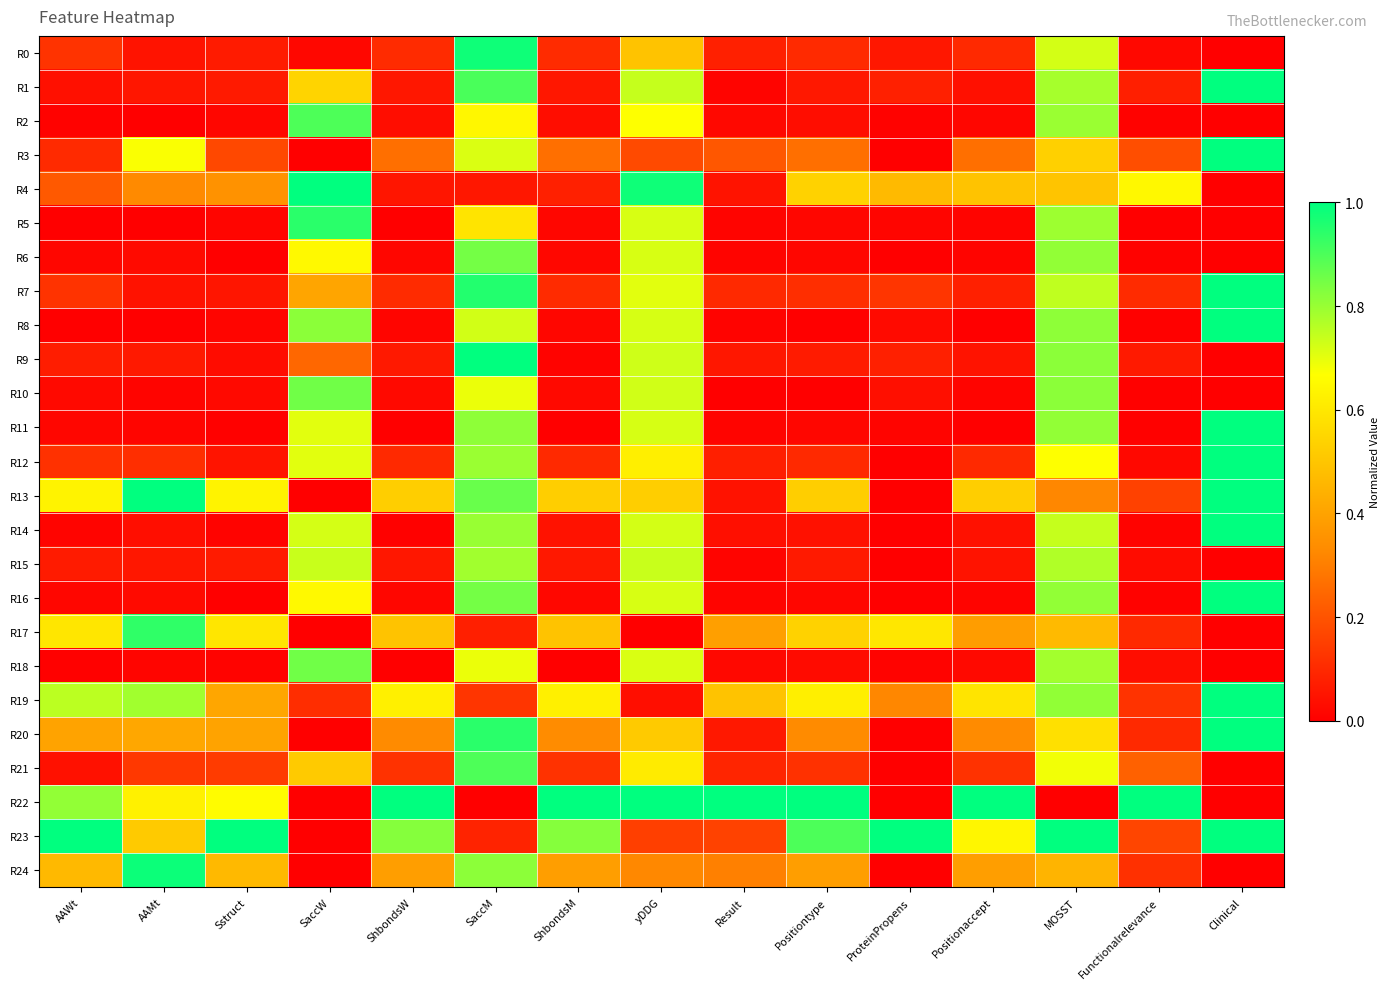

Reading left to right, transcribe all the data shown in this chart.

R0: AAWt=0.1	AAMt=0.0	Sstruct=0.1	SaccW=0.0	ShbondsW=0.1	SaccM=1.0	ShbondsM=0.1	yDDG=0.5	Result=0.1	Positiontype=0.1	ProteinPropens=0.1	Positionaccept=0.1	MOSST=0.7	Functionalrelevance=0.0	Clinical=0.0
R1: AAWt=0.0	AAMt=0.1	Sstruct=0.1	SaccW=0.5	ShbondsW=0.1	SaccM=0.9	ShbondsM=0.1	yDDG=0.7	Result=0.0	Positiontype=0.1	ProteinPropens=0.1	Positionaccept=0.0	MOSST=0.8	Functionalrelevance=0.1	Clinical=1.0
R2: AAWt=0.0	AAMt=0.0	Sstruct=0.0	SaccW=0.9	ShbondsW=0.0	SaccM=0.6	ShbondsM=0.0	yDDG=0.7	Result=0.0	Positiontype=0.0	ProteinPropens=0.0	Positionaccept=0.0	MOSST=0.8	Functionalrelevance=0.0	Clinical=0.0
R3: AAWt=0.1	AAMt=0.7	Sstruct=0.2	SaccW=0.0	ShbondsW=0.3	SaccM=0.7	ShbondsM=0.3	yDDG=0.2	Result=0.2	Positiontype=0.3	ProteinPropens=0.0	Positionaccept=0.3	MOSST=0.5	Functionalrelevance=0.2	Clinical=1.0
R4: AAWt=0.2	AAMt=0.3	Sstruct=0.4	SaccW=1.0	ShbondsW=0.1	SaccM=0.1	ShbondsM=0.1	yDDG=1.0	Result=0.0	Positiontype=0.5	ProteinPropens=0.5	Positionaccept=0.5	MOSST=0.5	Functionalrelevance=0.6	Clinical=0.0
R5: AAWt=0.0	AAMt=0.0	Sstruct=0.0	SaccW=0.9	ShbondsW=0.0	SaccM=0.6	ShbondsM=0.0	yDDG=0.7	Result=0.0	Positiontype=0.0	ProteinPropens=0.0	Positionaccept=0.0	MOSST=0.8	Functionalrelevance=0.0	Clinical=0.0
R6: AAWt=0.0	AAMt=0.0	Sstruct=0.0	SaccW=0.7	ShbondsW=0.0	SaccM=0.8	ShbondsM=0.0	yDDG=0.7	Result=0.0	Positiontype=0.0	ProteinPropens=0.0	Positionaccept=0.0	MOSST=0.8	Functionalrelevance=0.0	Clinical=0.0
R7: AAWt=0.1	AAMt=0.0	Sstruct=0.1	SaccW=0.4	ShbondsW=0.1	SaccM=1.0	ShbondsM=0.1	yDDG=0.7	Result=0.1	Positiontype=0.1	ProteinPropens=0.1	Positionaccept=0.1	MOSST=0.7	Functionalrelevance=0.1	Clinical=1.0
R8: AAWt=0.0	AAMt=0.0	Sstruct=0.0	SaccW=0.8	ShbondsW=0.0	SaccM=0.7	ShbondsM=0.0	yDDG=0.7	Result=0.0	Positiontype=0.0	ProteinPropens=0.0	Positionaccept=0.0	MOSST=0.8	Functionalrelevance=0.0	Clinical=1.0
R9: AAWt=0.1	AAMt=0.1	Sstruct=0.0	SaccW=0.2	ShbondsW=0.1	SaccM=1.0	ShbondsM=0.0	yDDG=0.7	Result=0.1	Positiontype=0.1	ProteinPropens=0.1	Positionaccept=0.0	MOSST=0.8	Functionalrelevance=0.1	Clinical=0.0
R10: AAWt=0.0	AAMt=0.0	Sstruct=0.0	SaccW=0.9	ShbondsW=0.0	SaccM=0.7	ShbondsM=0.0	yDDG=0.7	Result=0.0	Positiontype=0.0	ProteinPropens=0.0	Positionaccept=0.0	MOSST=0.8	Functionalrelevance=0.0	Clinical=0.0
R11: AAWt=0.0	AAMt=0.0	Sstruct=0.0	SaccW=0.7	ShbondsW=0.0	SaccM=0.8	ShbondsM=0.0	yDDG=0.7	Result=0.0	Positiontype=0.0	ProteinPropens=0.0	Positionaccept=0.0	MOSST=0.8	Functionalrelevance=0.0	Clinical=1.0
R12: AAWt=0.1	AAMt=0.1	Sstruct=0.1	SaccW=0.7	ShbondsW=0.1	SaccM=0.8	ShbondsM=0.1	yDDG=0.6	Result=0.1	Positiontype=0.1	ProteinPropens=0.0	Positionaccept=0.1	MOSST=0.7	Functionalrelevance=0.0	Clinical=1.0
R13: AAWt=0.6	AAMt=1.0	Sstruct=0.6	SaccW=0.0	ShbondsW=0.5	SaccM=0.9	ShbondsM=0.5	yDDG=0.5	Result=0.0	Positiontype=0.5	ProteinPropens=0.0	Positionaccept=0.5	MOSST=0.3	Functionalrelevance=0.2	Clinical=1.0
R14: AAWt=0.0	AAMt=0.0	Sstruct=0.0	SaccW=0.7	ShbondsW=0.0	SaccM=0.8	ShbondsM=0.0	yDDG=0.7	Result=0.0	Positiontype=0.0	ProteinPropens=0.0	Positionaccept=0.0	MOSST=0.7	Functionalrelevance=0.0	Clinical=1.0
R15: AAWt=0.1	AAMt=0.1	Sstruct=0.1	SaccW=0.7	ShbondsW=0.1	SaccM=0.8	ShbondsM=0.1	yDDG=0.7	Result=0.0	Positiontype=0.1	ProteinPropens=0.0	Positionaccept=0.0	MOSST=0.8	Functionalrelevance=0.0	Clinical=0.0
R16: AAWt=0.0	AAMt=0.0	Sstruct=0.0	SaccW=0.7	ShbondsW=0.0	SaccM=0.8	ShbondsM=0.0	yDDG=0.7	Result=0.0	Positiontype=0.0	ProteinPropens=0.0	Positionaccept=0.0	MOSST=0.8	Functionalrelevance=0.0	Clinical=1.0
R17: AAWt=0.6	AAMt=0.9	Sstruct=0.6	SaccW=0.0	ShbondsW=0.5	SaccM=0.1	ShbondsM=0.5	yDDG=0.0	Result=0.4	Positiontype=0.5	ProteinPropens=0.6	Positionaccept=0.4	MOSST=0.5	Functionalrelevance=0.1	Clinical=0.0
R18: AAWt=0.0	AAMt=0.0	Sstruct=0.0	SaccW=0.9	ShbondsW=0.0	SaccM=0.7	ShbondsM=0.0	yDDG=0.7	Result=0.0	Positiontype=0.0	ProteinPropens=0.0	Positionaccept=0.0	MOSST=0.8	Functionalrelevance=0.0	Clinical=0.0
R19: AAWt=0.8	AAMt=0.8	Sstruct=0.4	SaccW=0.1	ShbondsW=0.6	SaccM=0.1	ShbondsM=0.6	yDDG=0.0	Result=0.5	Positiontype=0.6	ProteinPropens=0.3	Positionaccept=0.6	MOSST=0.8	Functionalrelevance=0.1	Clinical=1.0
R20: AAWt=0.4	AAMt=0.4	Sstruct=0.4	SaccW=0.0	ShbondsW=0.3	SaccM=0.9	ShbondsM=0.3	yDDG=0.5	Result=0.1	Positiontype=0.3	ProteinPropens=0.0	Positionaccept=0.3	MOSST=0.6	Functionalrelevance=0.1	Clinical=1.0
R21: AAWt=0.0	AAMt=0.1	Sstruct=0.1	SaccW=0.5	ShbondsW=0.1	SaccM=0.9	ShbondsM=0.1	yDDG=0.6	Result=0.1	Positiontype=0.1	ProteinPropens=0.0	Positionaccept=0.1	MOSST=0.7	Functionalrelevance=0.2	Clinical=0.0
R22: AAWt=0.8	AAMt=0.6	Sstruct=0.7	SaccW=0.0	ShbondsW=1.0	SaccM=0.0	ShbondsM=1.0	yDDG=1.0	Result=1.0	Positiontype=1.0	ProteinPropens=0.0	Positionaccept=1.0	MOSST=0.0	Functionalrelevance=1.0	Clinical=0.0
R23: AAWt=1.0	AAMt=0.5	Sstruct=1.0	SaccW=0.0	ShbondsW=0.8	SaccM=0.1	ShbondsM=0.8	yDDG=0.2	Result=0.2	Positiontype=0.9	ProteinPropens=1.0	Positionaccept=0.6	MOSST=1.0	Functionalrelevance=0.2	Clinical=1.0
R24: AAWt=0.5	AAMt=1.0	Sstruct=0.5	SaccW=0.0	ShbondsW=0.4	SaccM=0.8	ShbondsM=0.4	yDDG=0.3	Result=0.3	Positiontype=0.4	ProteinPropens=0.0	Positionaccept=0.4	MOSST=0.5	Functionalrelevance=0.1	Clinical=0.0